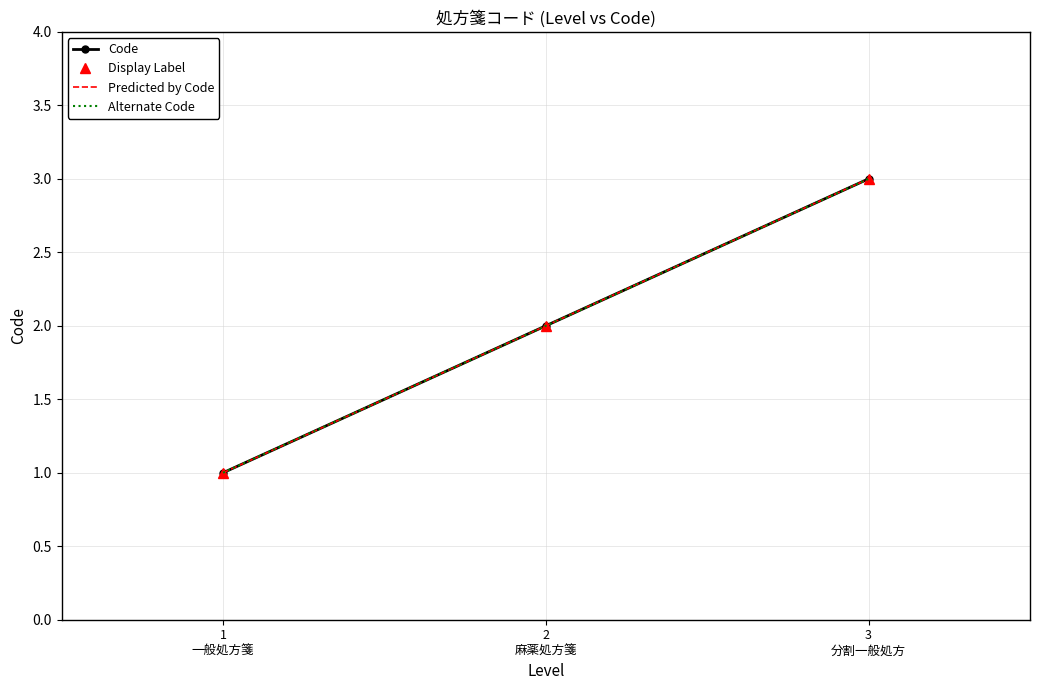

Count the Code values in the range 1 to 3.

3